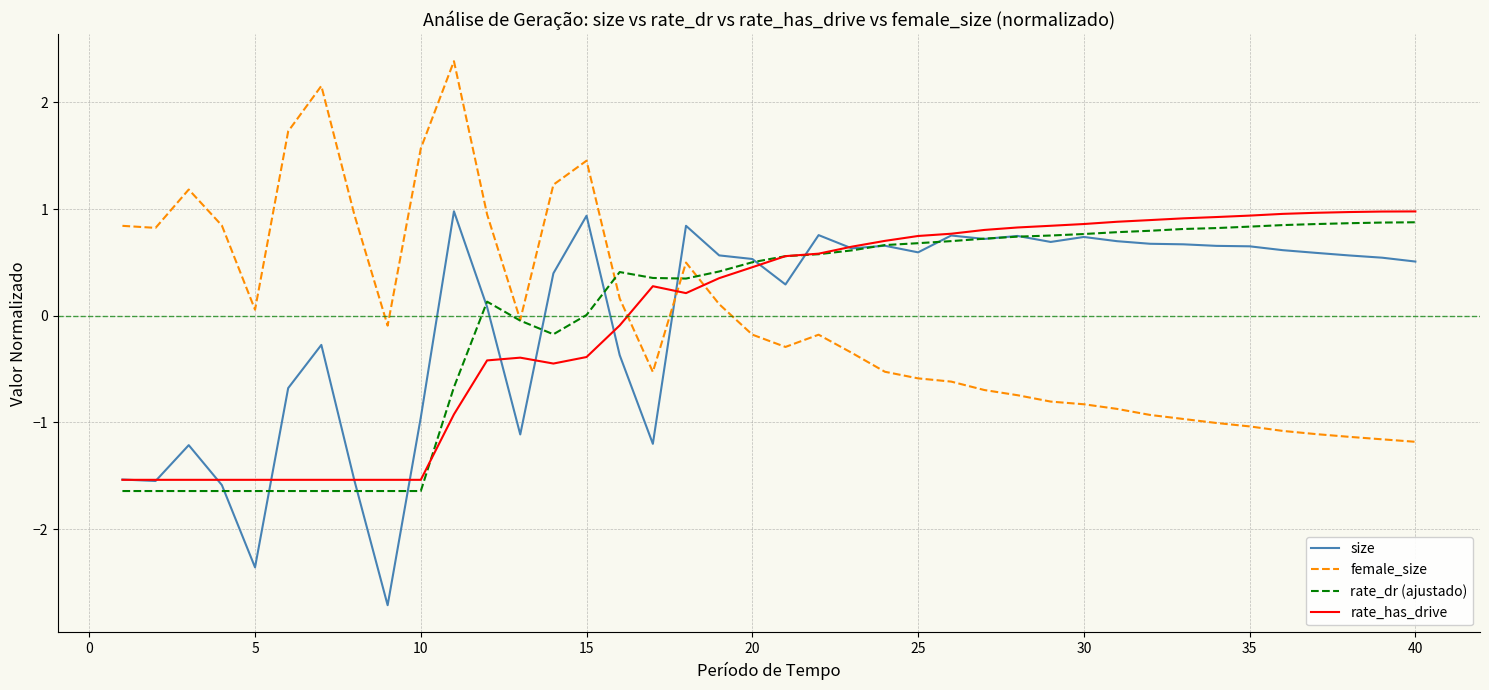

How many values in the rate_has_drive series exceed 0?

24